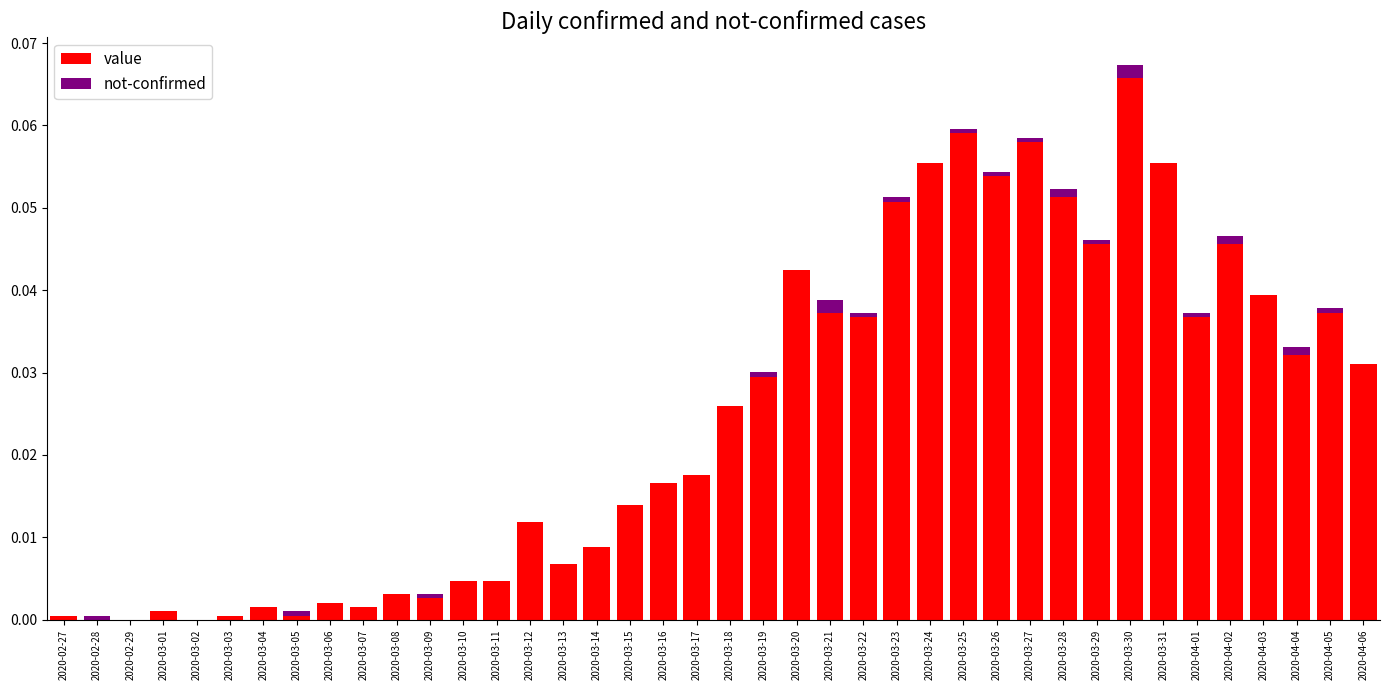

How many distinct data groups are displayed?

2